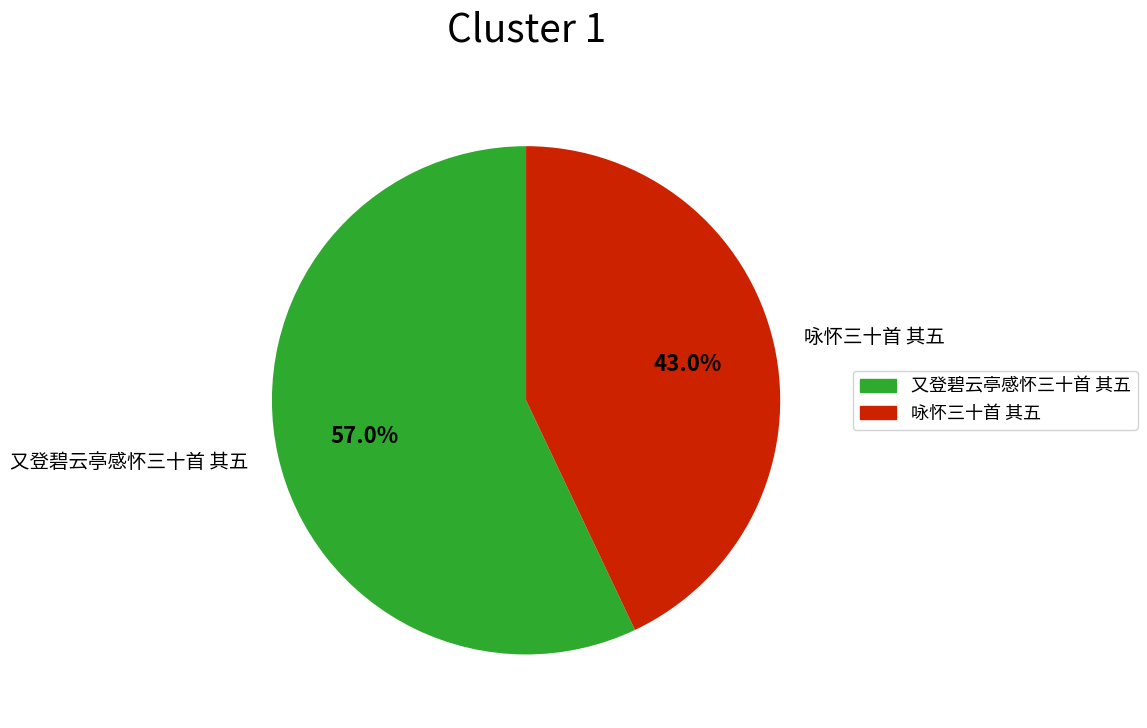

Combined, what portion of the pie is 又登碧云亭感怀三十首 其五 and 咏怀三十首 其五?

100.0%